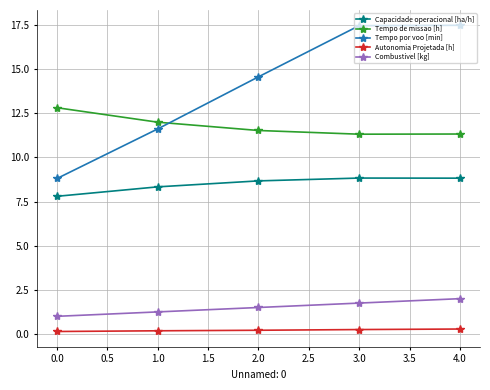

At which label does Tempo de missao [h] reach its peak?

0.0